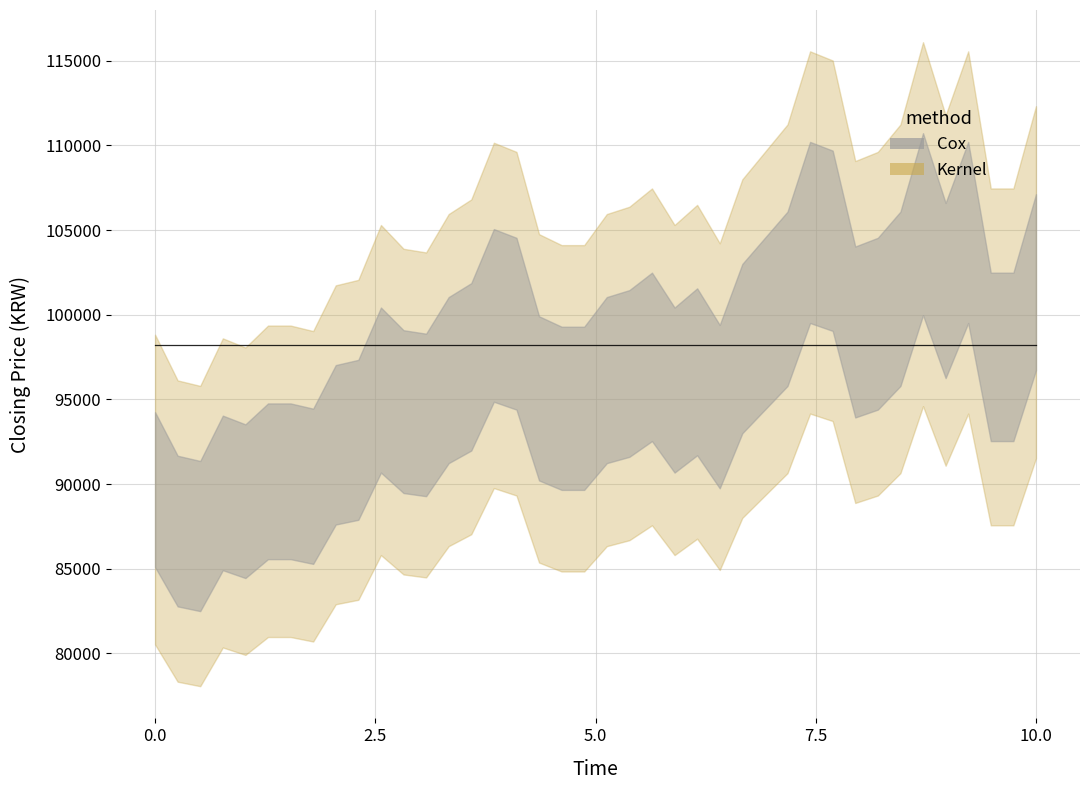

How many points are lower than both their immediate neighbors (excluding endpoints)?

8